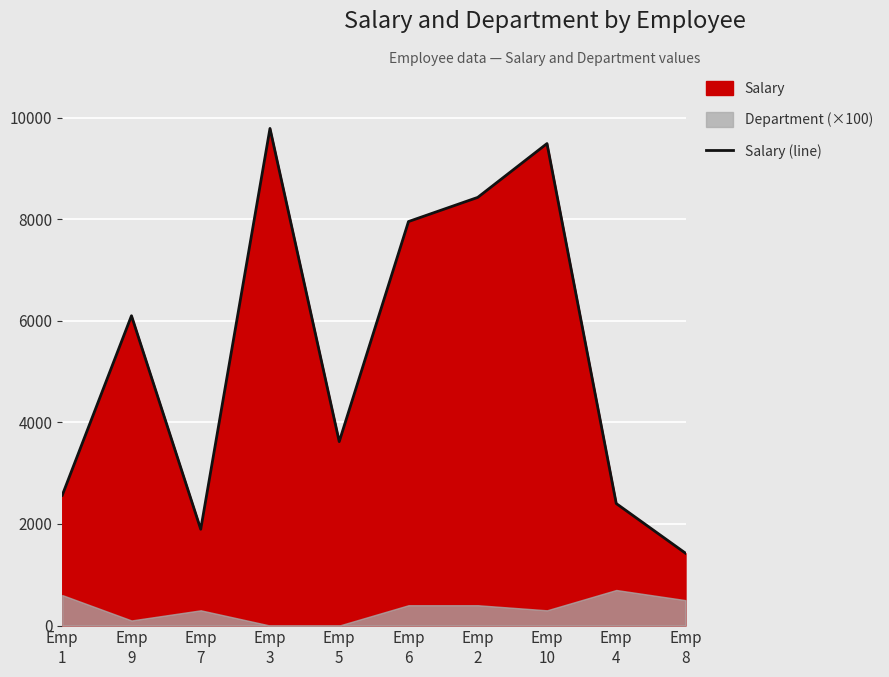

List the labels in order of value, largest first.

Emp
3, Emp
10, Emp
2, Emp
6, Emp
9, Emp
5, Emp
1, Emp
4, Emp
7, Emp
8